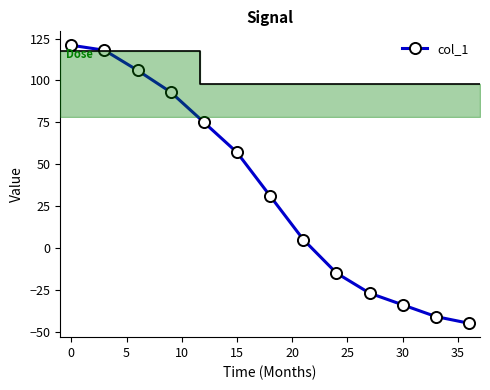

What is the value of the 8th point from the left?

5